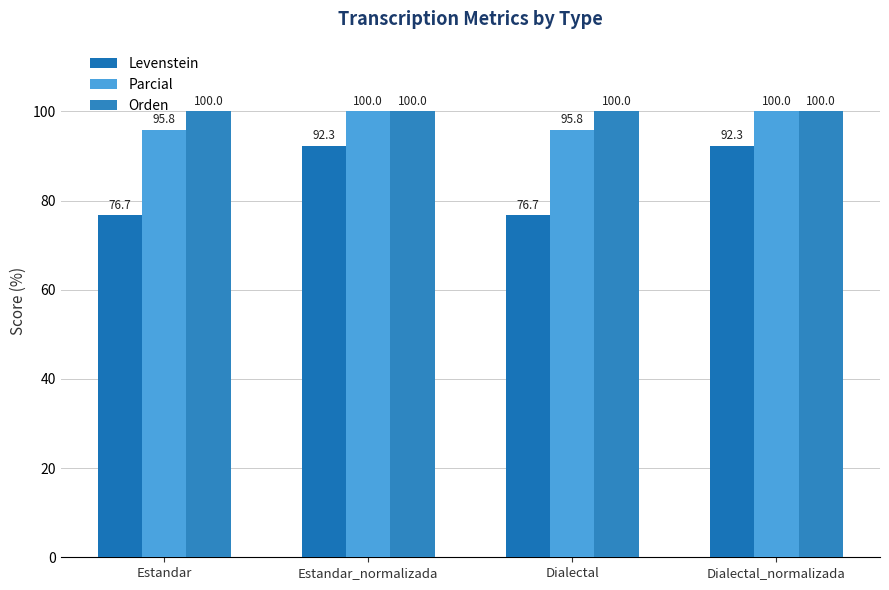

Reading left to right, what are all the values shown in this chart?

Levenstein: 76.7	92.3	76.7	92.3
Parcial: 95.8	100.0	95.8	100.0
Orden: 100.0	100.0	100.0	100.0